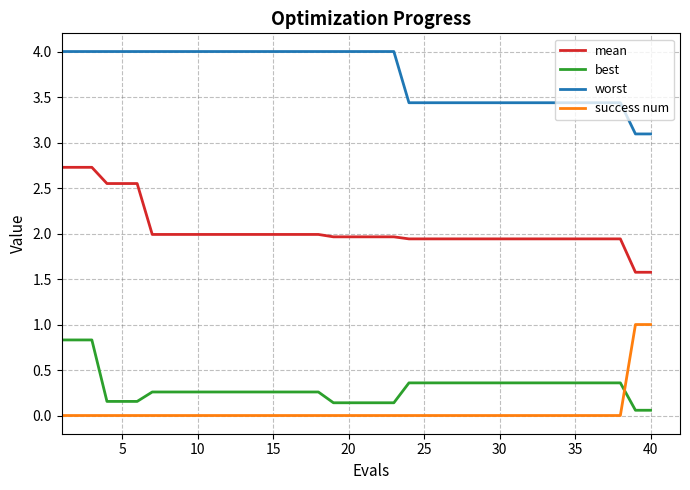

What is the difference between the maximum and minimum values in the success num series?

1.0